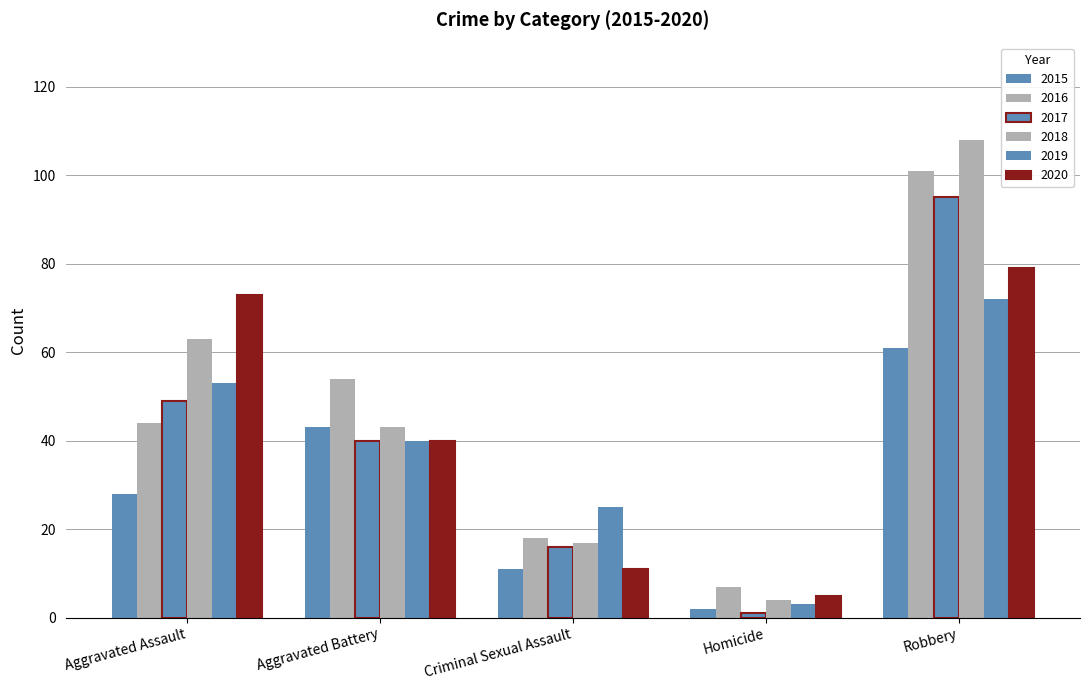

What is the lowest value of the 2019 series?

3